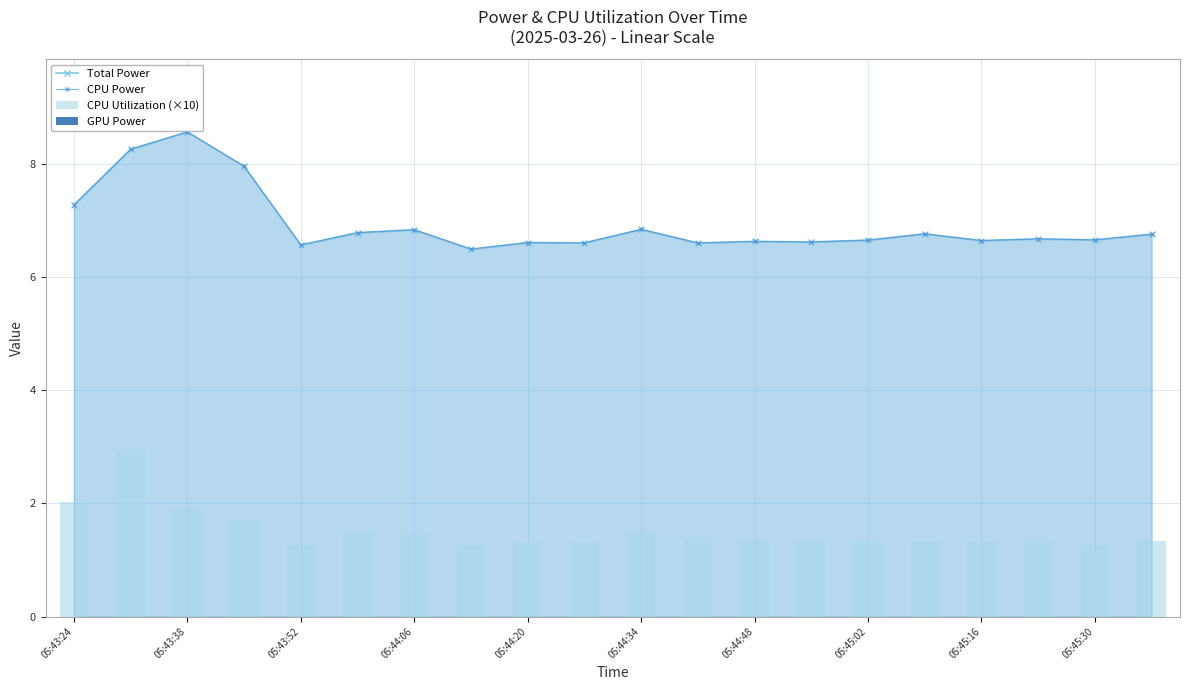

What is the maximum value for CPU Power?

8.6